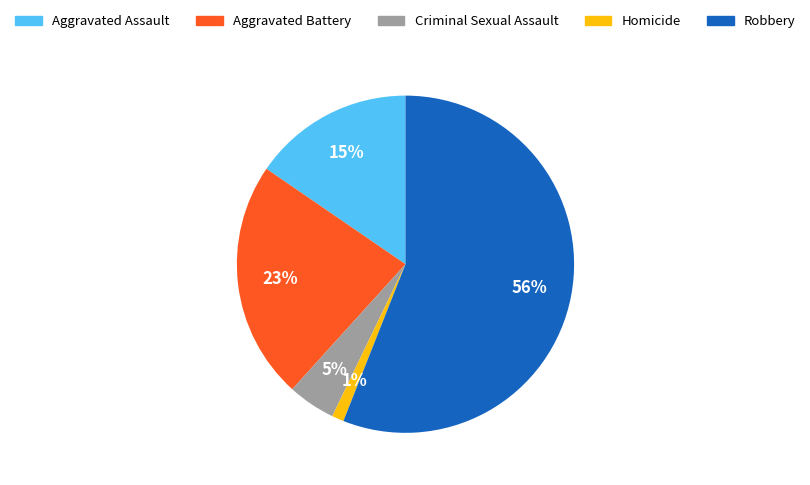

Which slice is the smallest?

Homicide